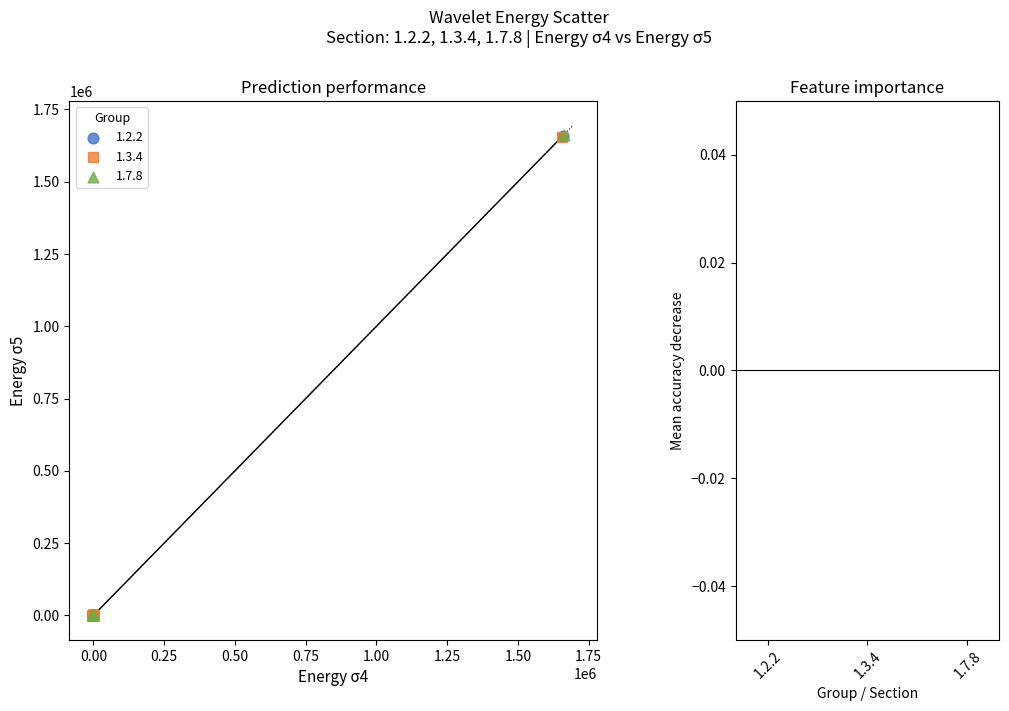

Which series has the widest spread of Y values?

1.7.8